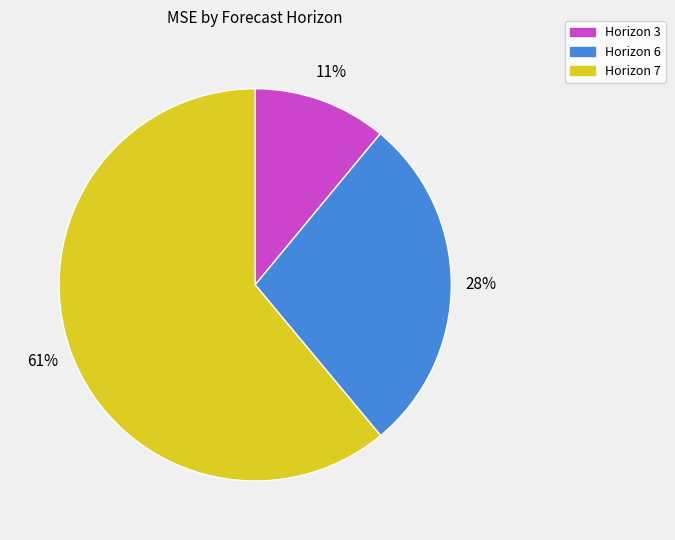

How many segments does this pie chart have?

3